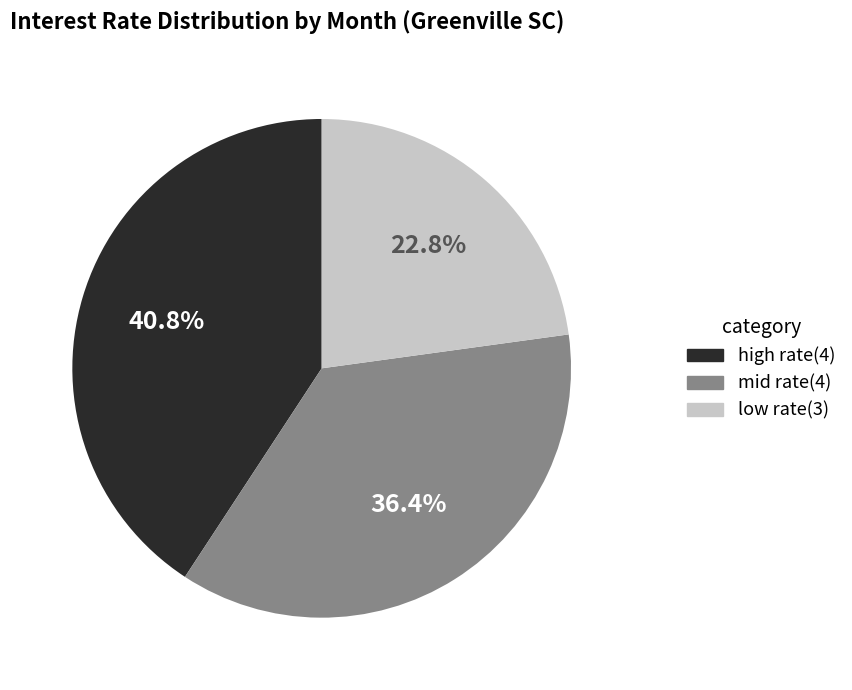

Which category has the smallest portion of the pie?

low rate(3)